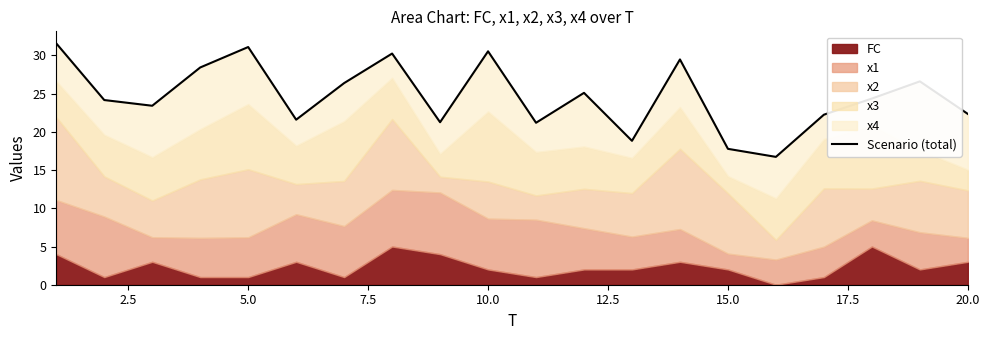

What is the value of the 2nd point from the left?

24.2